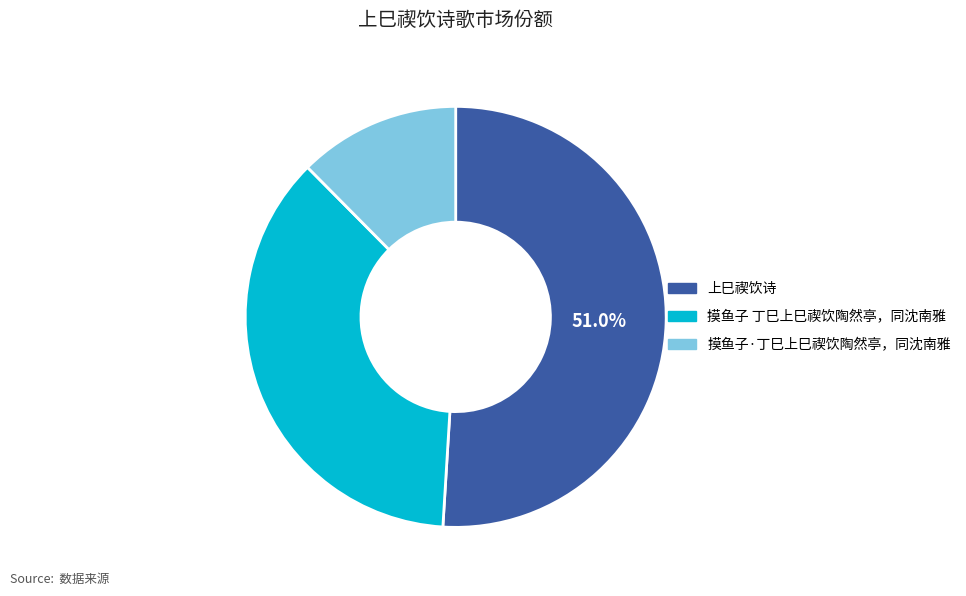

To the nearest percent, what is the difference between the 摸鱼子·丁巳上巳禊饮陶然亭，同沈南雅 and 摸鱼子 丁巳上巳禊饮陶然亭，同沈南雅 slice percentages?

24%